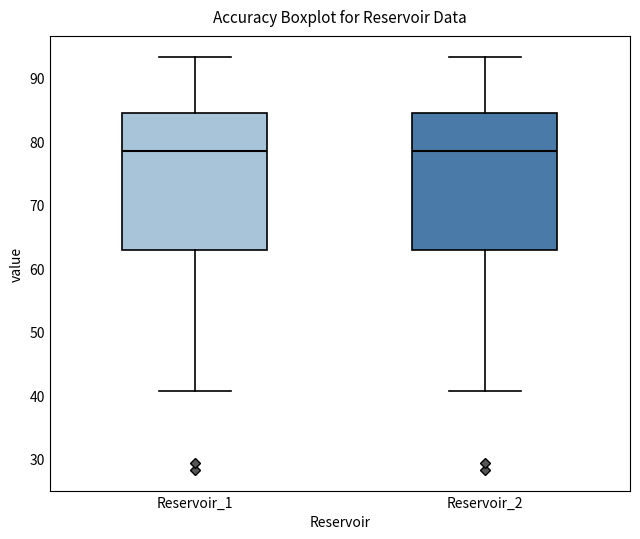

Where is the upper edge of the box for Reservoir_1 on the y-axis? The values are not printed on the chart, so give them approximately, as read against the axis.

84